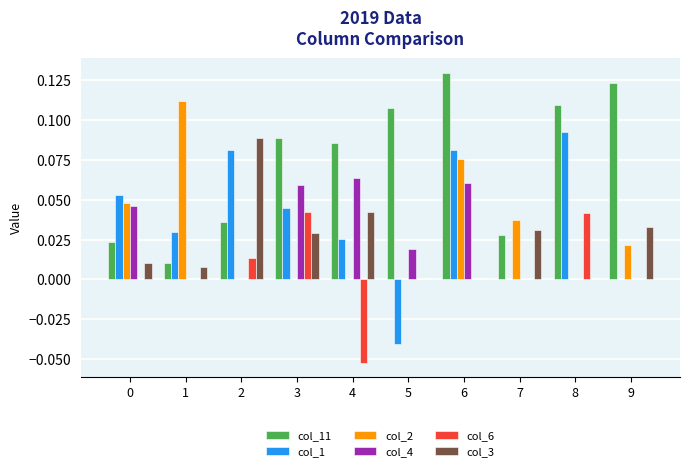

Is it true that col_1 equals 0.0 at 3?

True